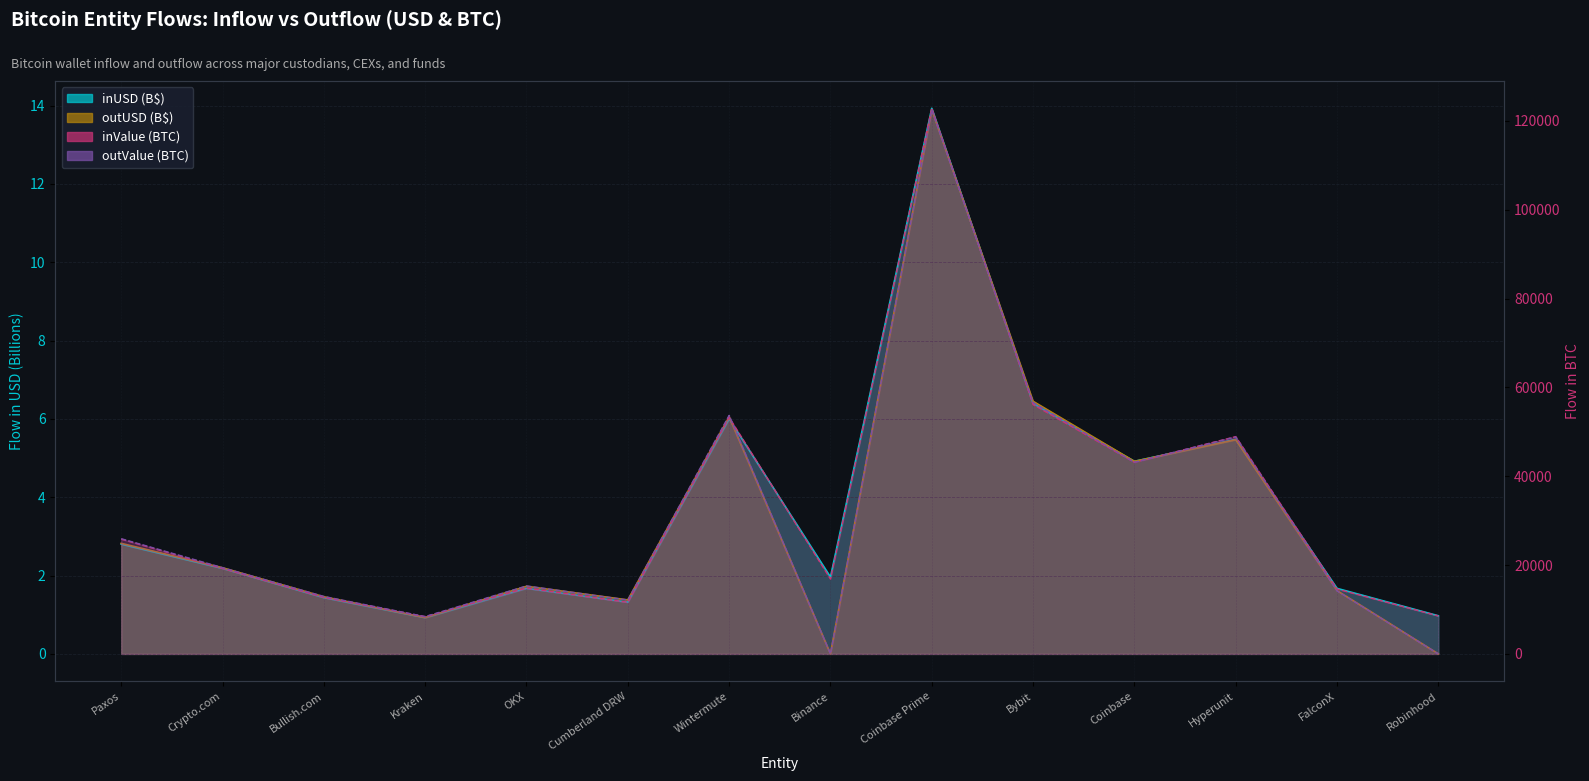

Which series changed the most between Cumberland DRW and Binance?

outValue